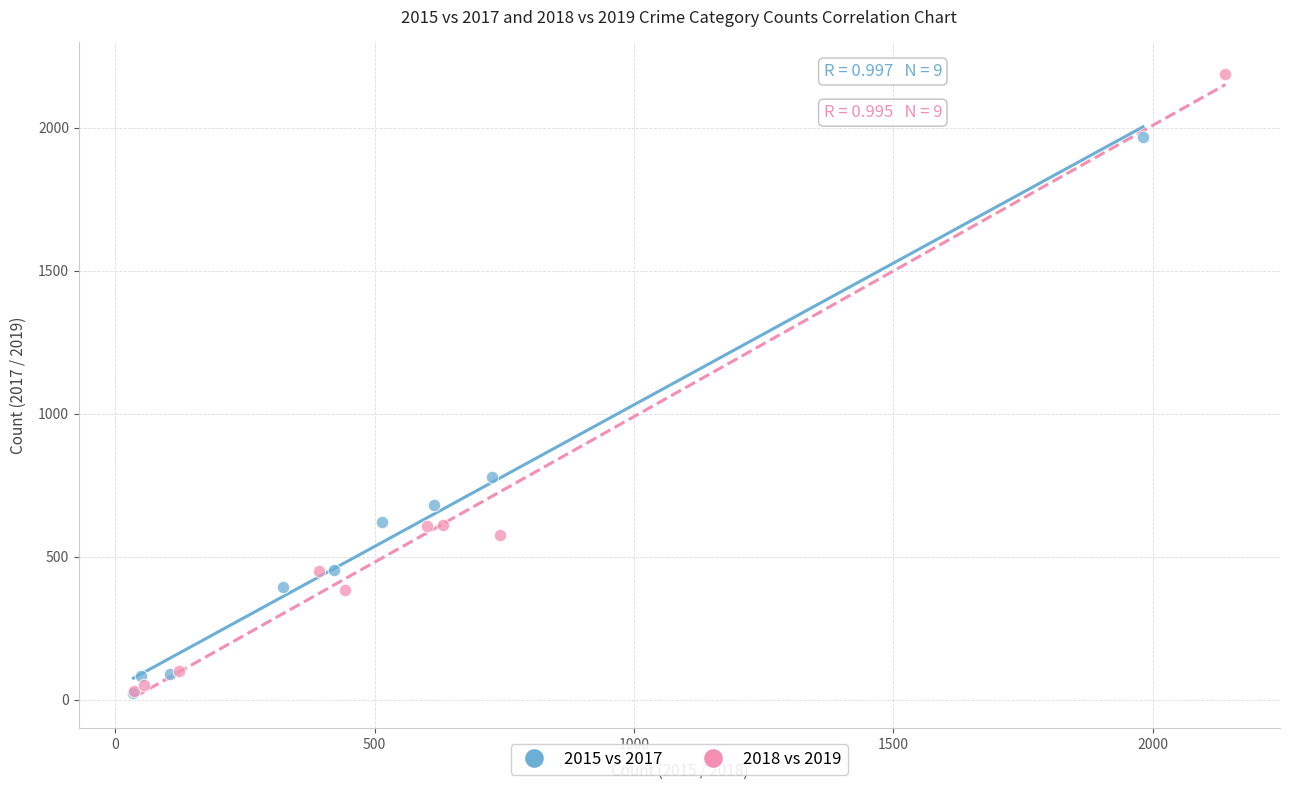

Which series contains the highest Y value?

2018 vs 2019